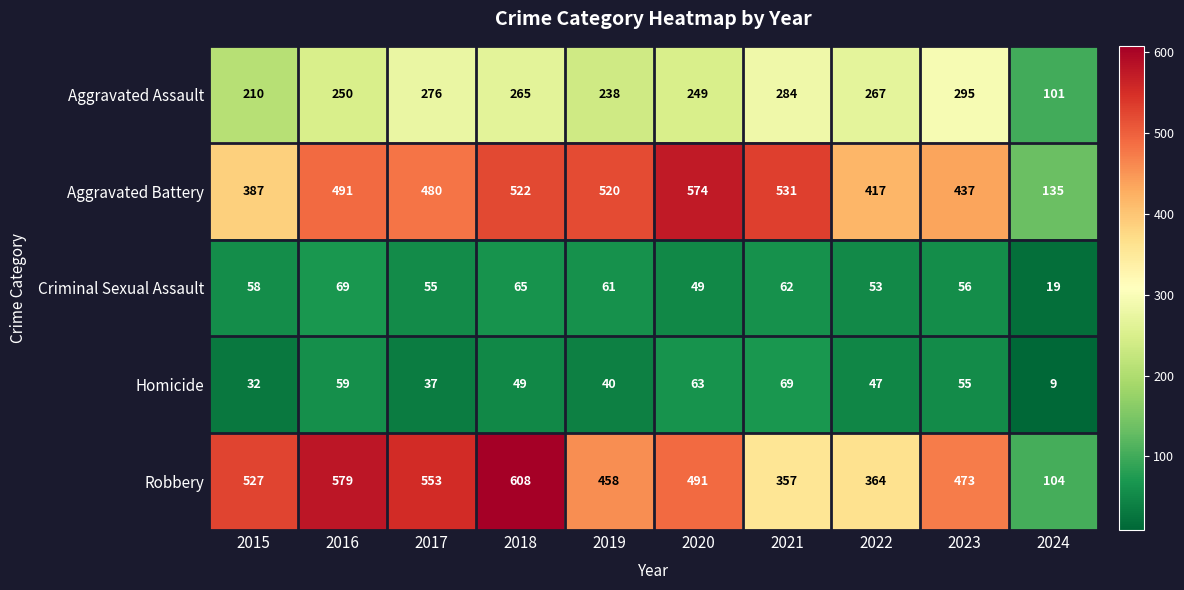

The value of Robbery at 2016 is 579. True or false?

True